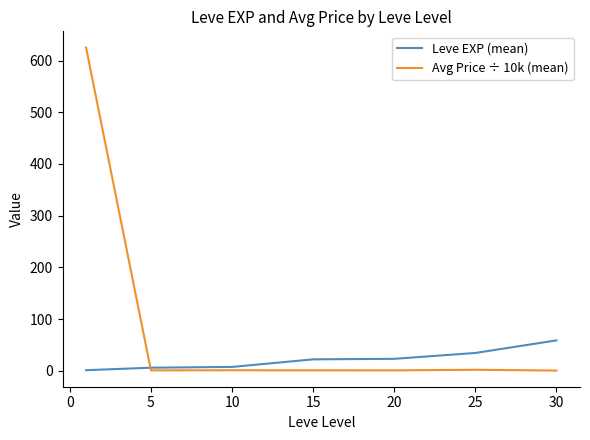

How many times do Leve EXP (mean) and Avg Price ÷ 10k (mean) cross each other?

1